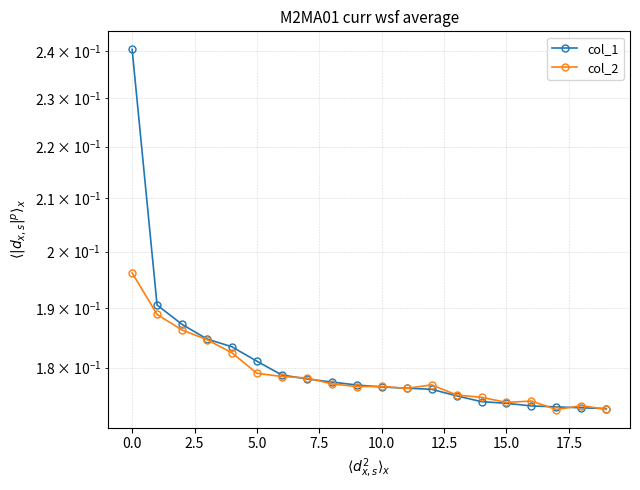

After their last crossing, which series has the higher values: col_1 or col_2?

col_1